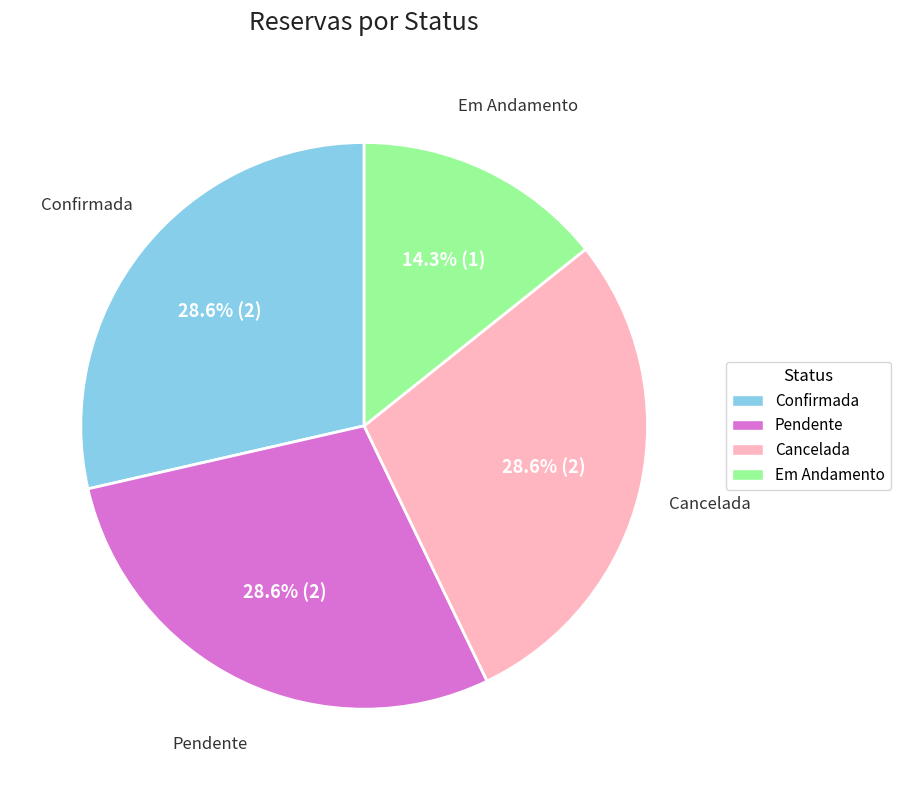

Is it true that Confirmada is 29% of the pie?

True